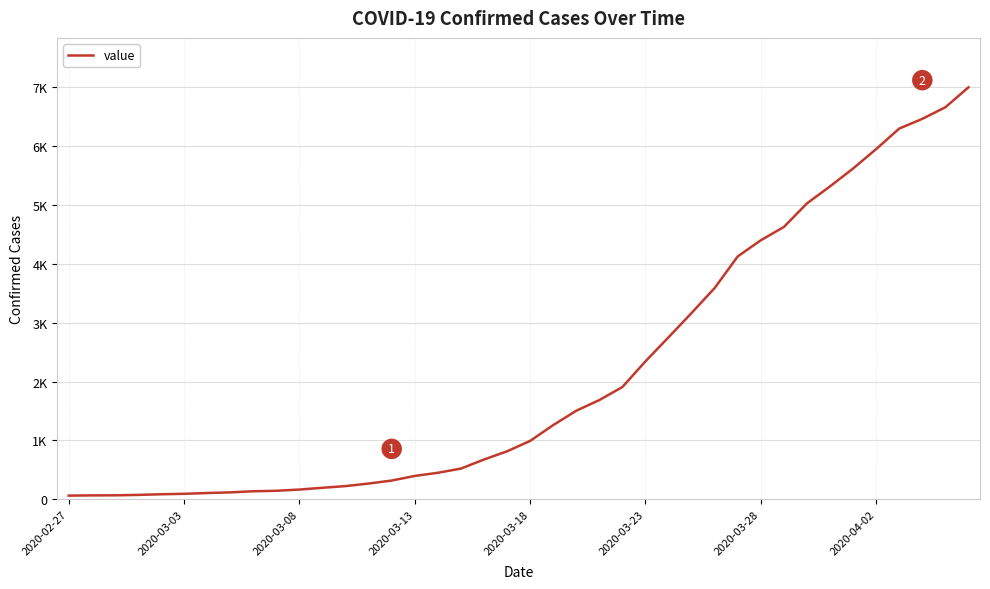

What is the sum of all values?

85677